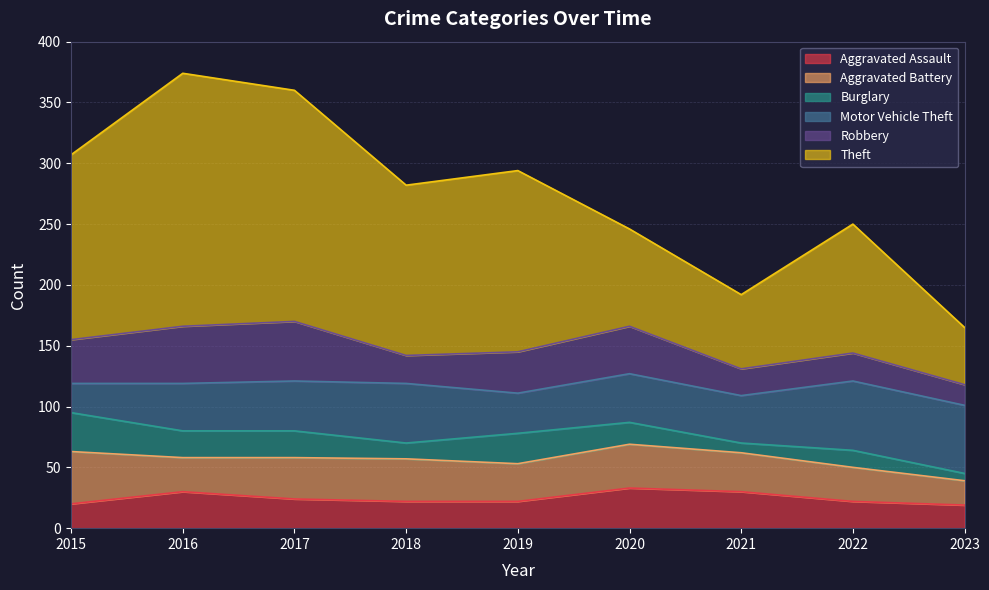

True or false: Burglary and Aggravated Assault cross at least once.

True